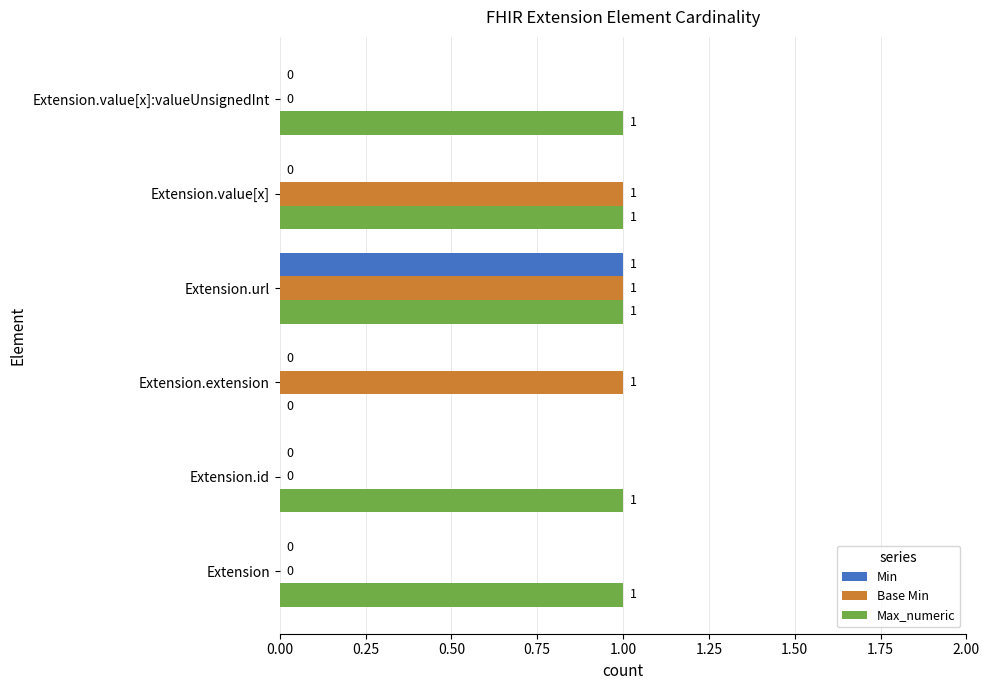

Which series changed the most between Extension.value[x] and Extension.value[x]:valueUnsignedInt?

Base Min